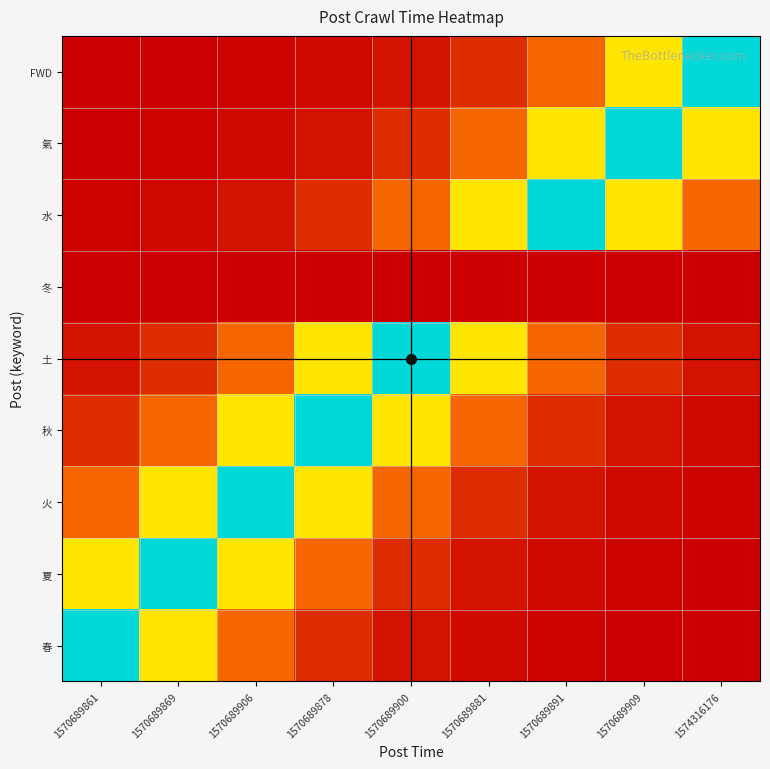

Count the number of categories in the chart.

9